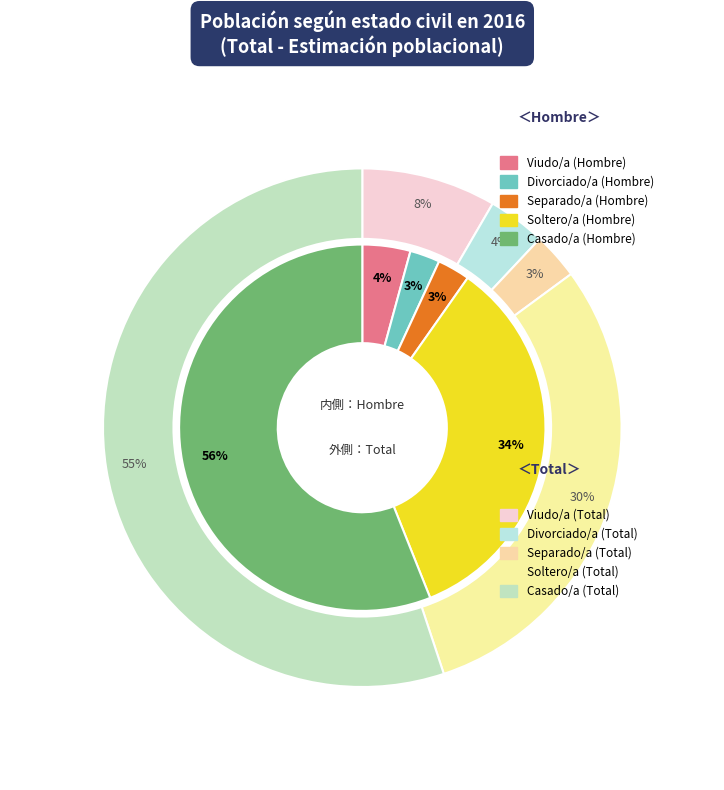

Count the number of slices in the pie.

5